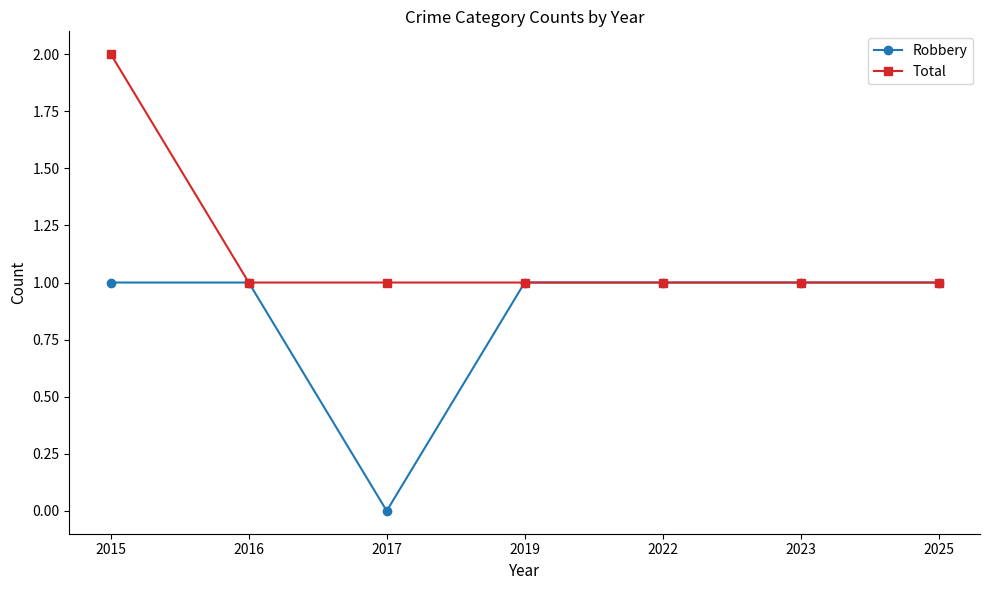

Which series has the largest total across all categories?

Total